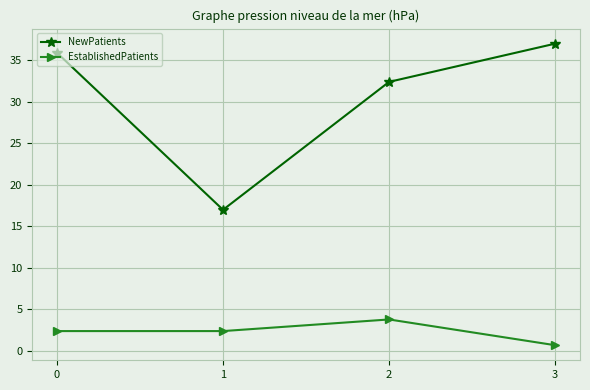

What is the difference between the highest and lowest values at 1?

14.6